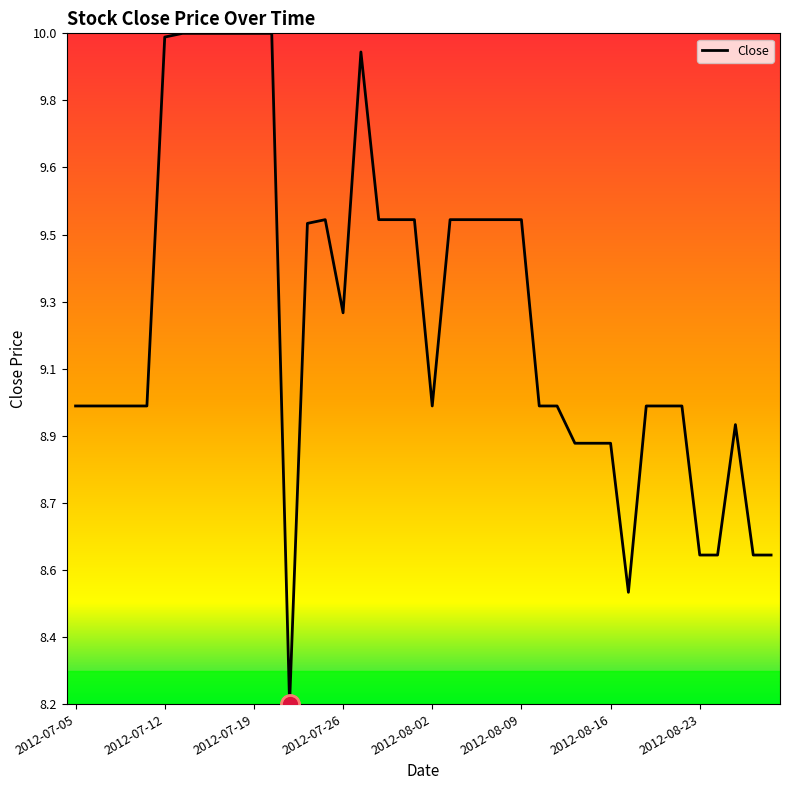

Does the chart have visible grid lines?

No